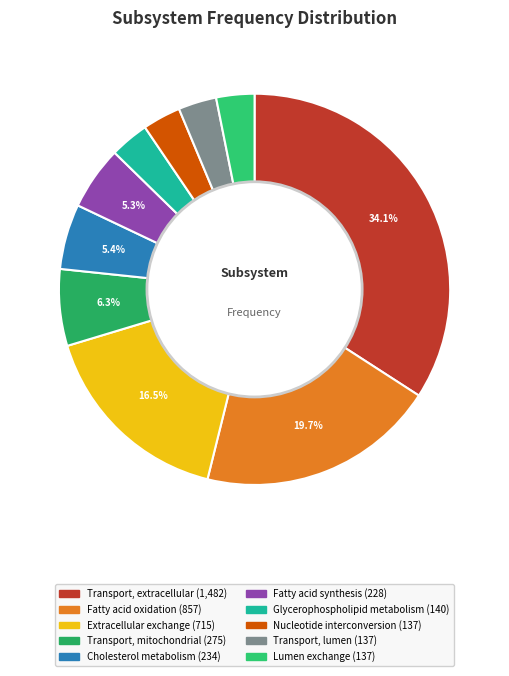

True or false: Glycerophospholipid metabolism accounts for 17% of the total.

False